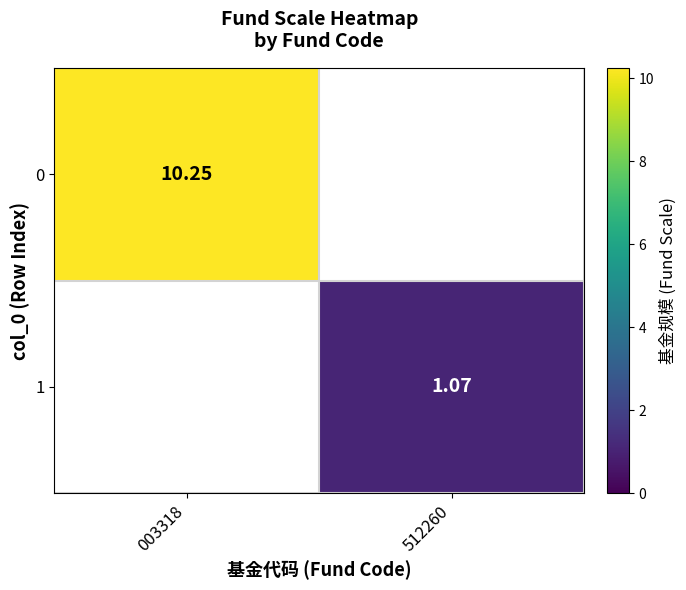

Is the value of 0 at 003318 greater than the value of 1 at 512260?

Yes